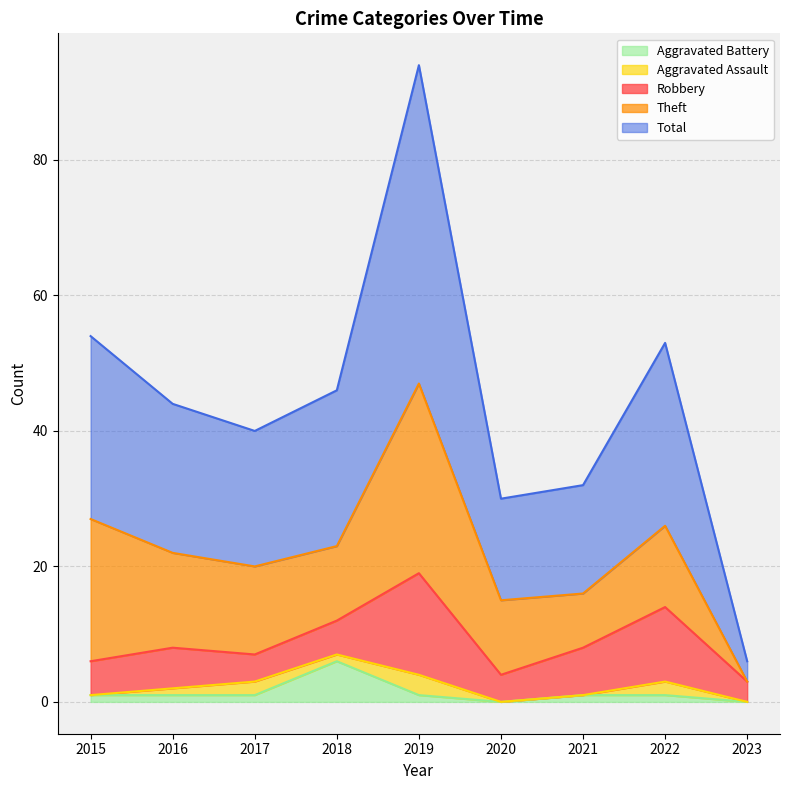

What is the difference between the maximum and minimum values in the Robbery series?

12